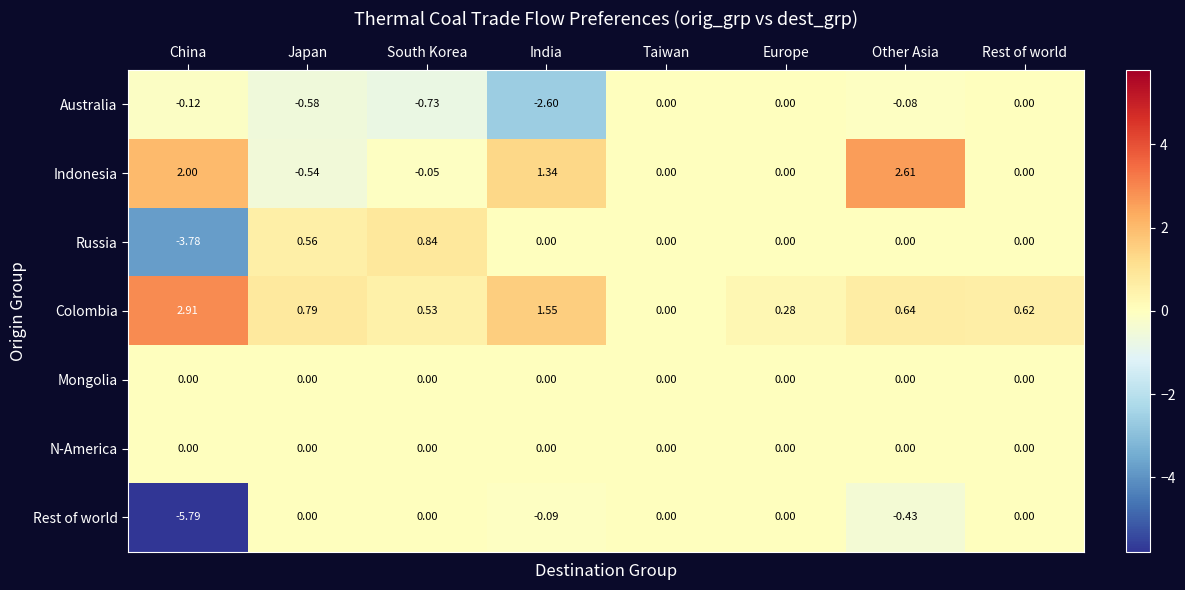

At which category does the chart reach its minimum across all series?

China